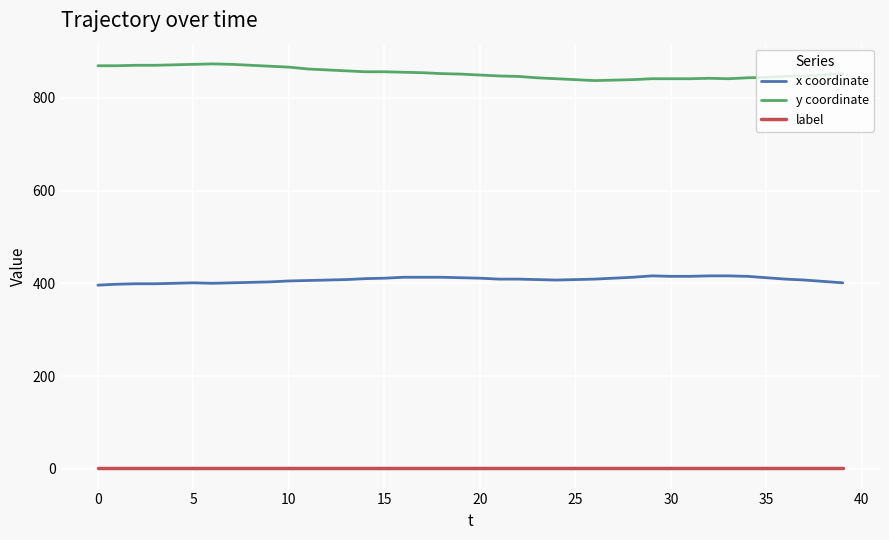

List the series in order of their overall mean, lowest first.

label, x coordinate, y coordinate